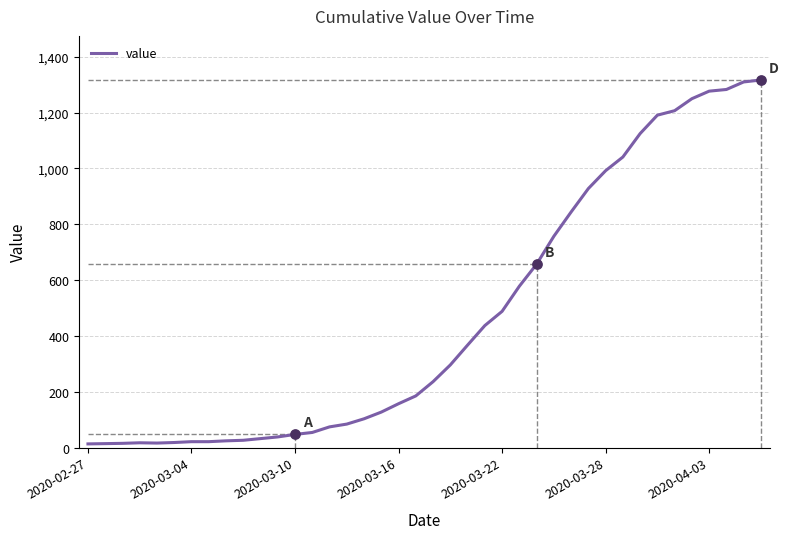

What is the difference between the maximum and minimum values?

1304